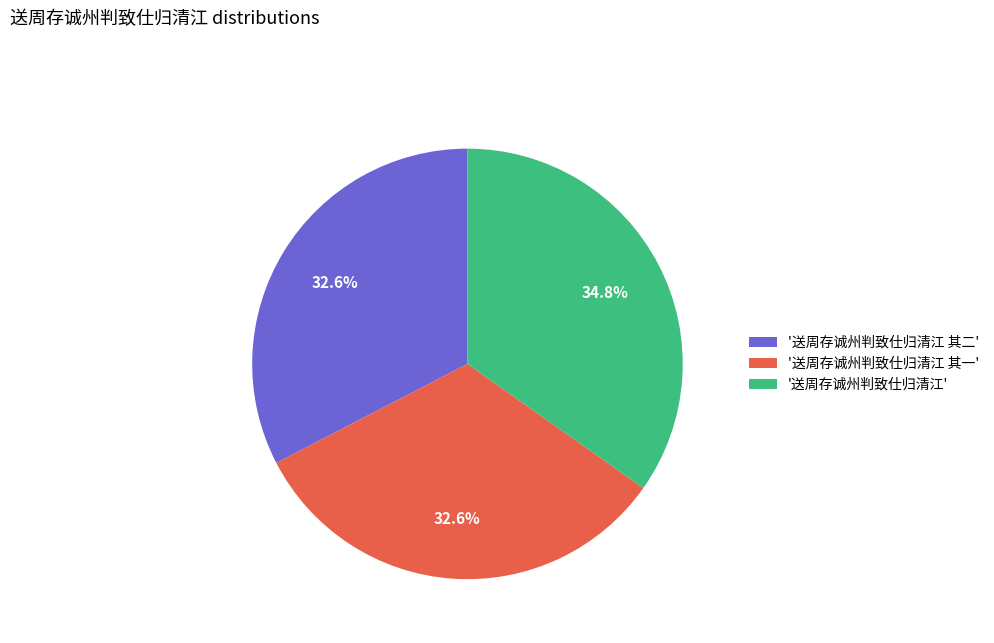

Approximately how many times larger is the value at '送周存诚州判致仕归清江' compared to '送周存诚州判致仕归清江 其一'?

1.1